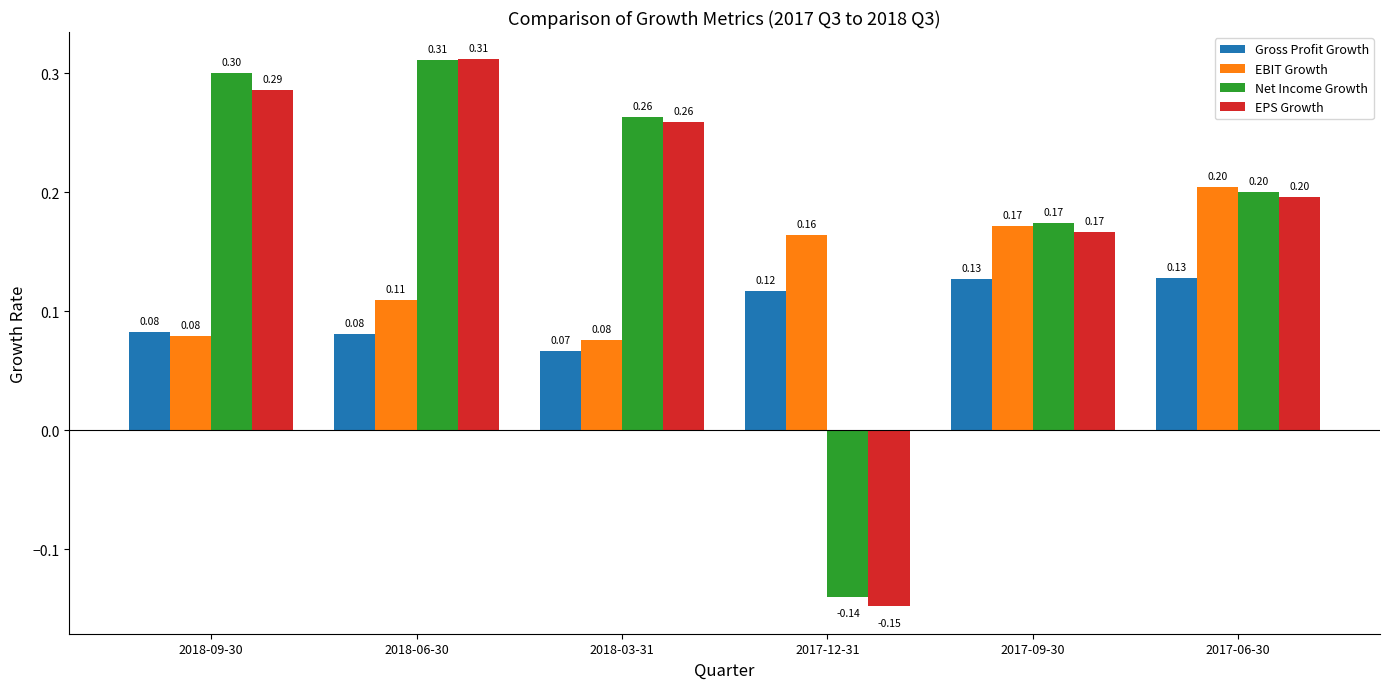

What is the spread (max minus min) of values at 2017-12-31?

0.3